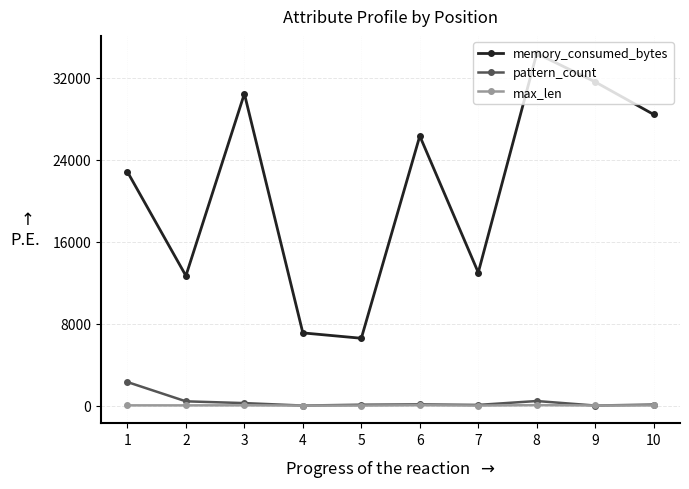

True or false: memory_consumed_bytes has more than 2 interior local peaks.

True